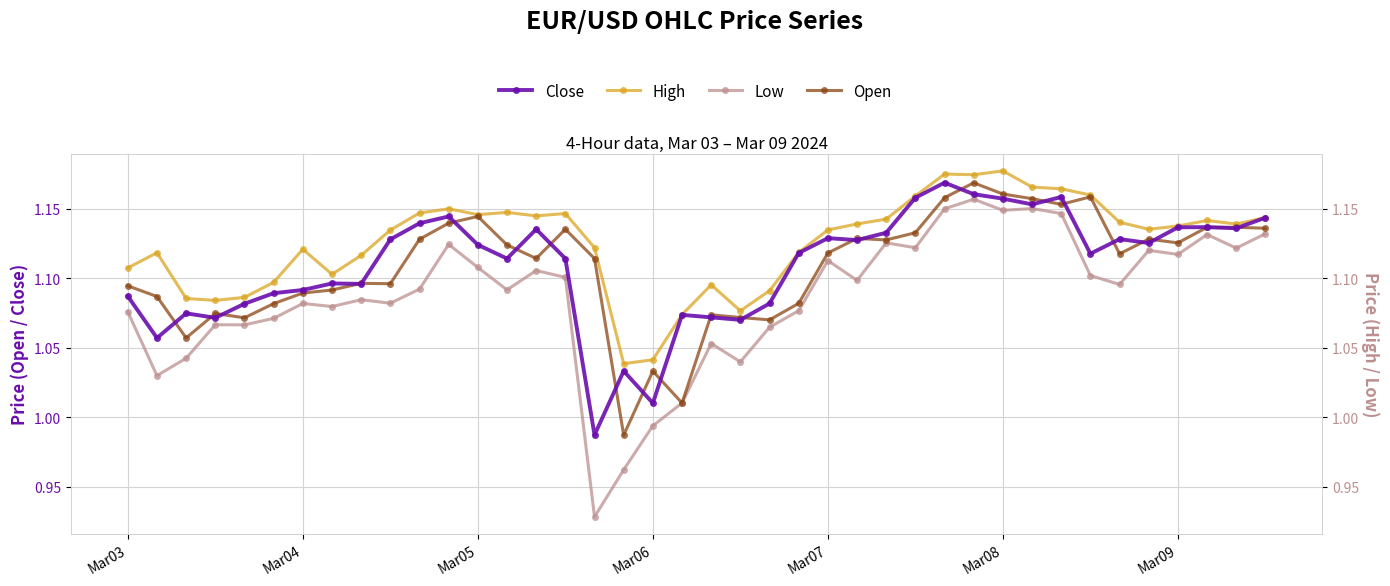

Does the chart have visible grid lines?

Yes